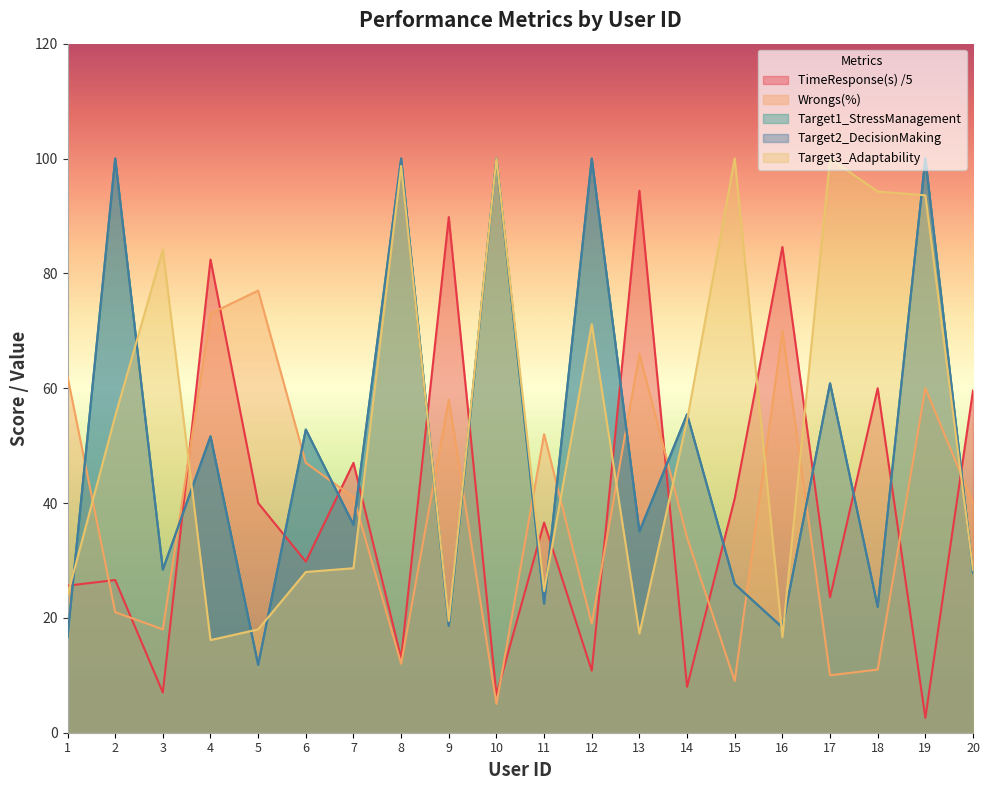

True or false: TimeResponse(s) has a value of 150.3 at 16.

False